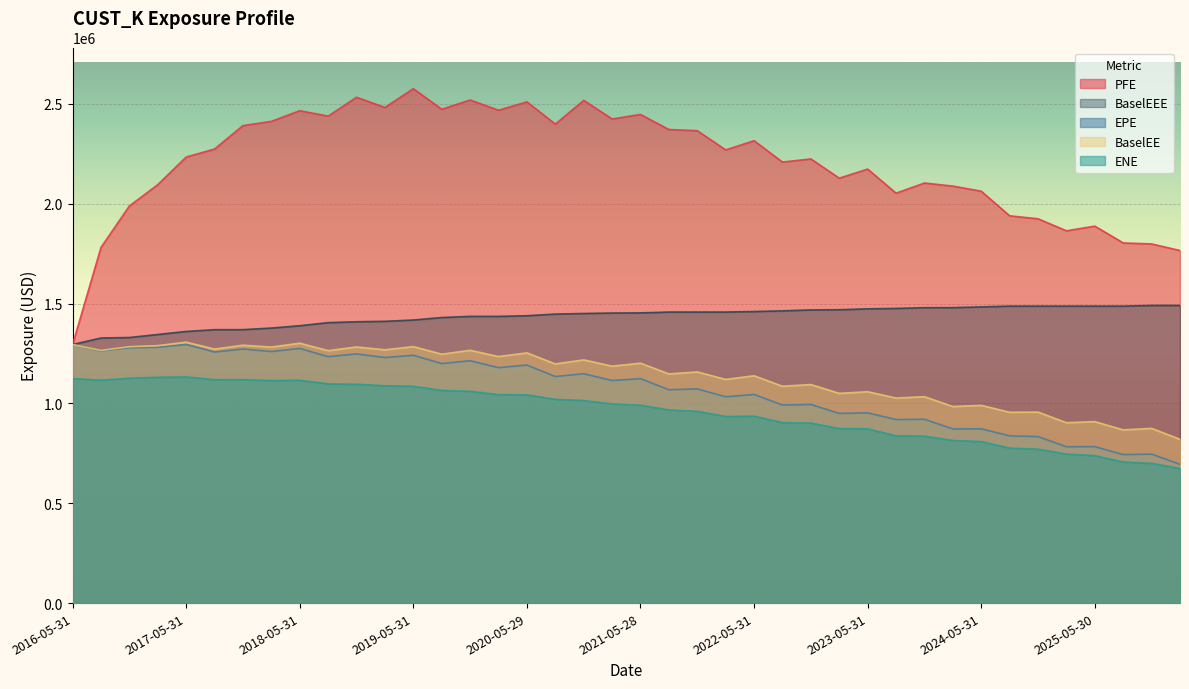

What is the difference between the second highest and second lowest values in the PFE series?

767530.0